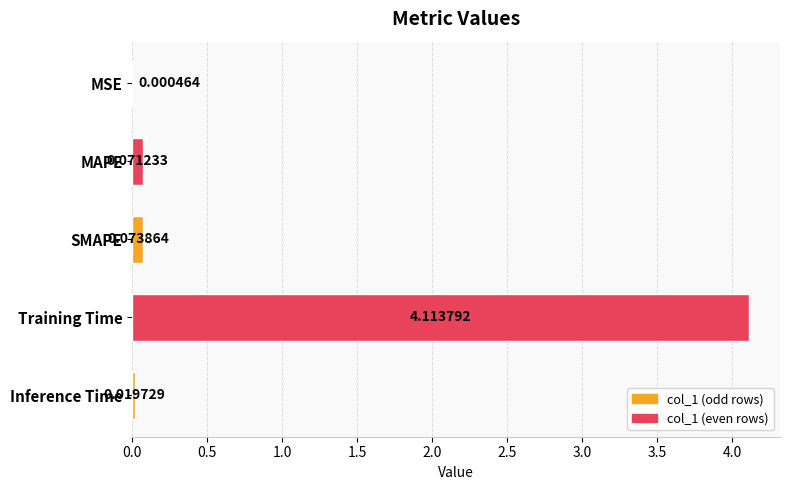

What is the sum of the values at Training Time and Inference Time?

4.1